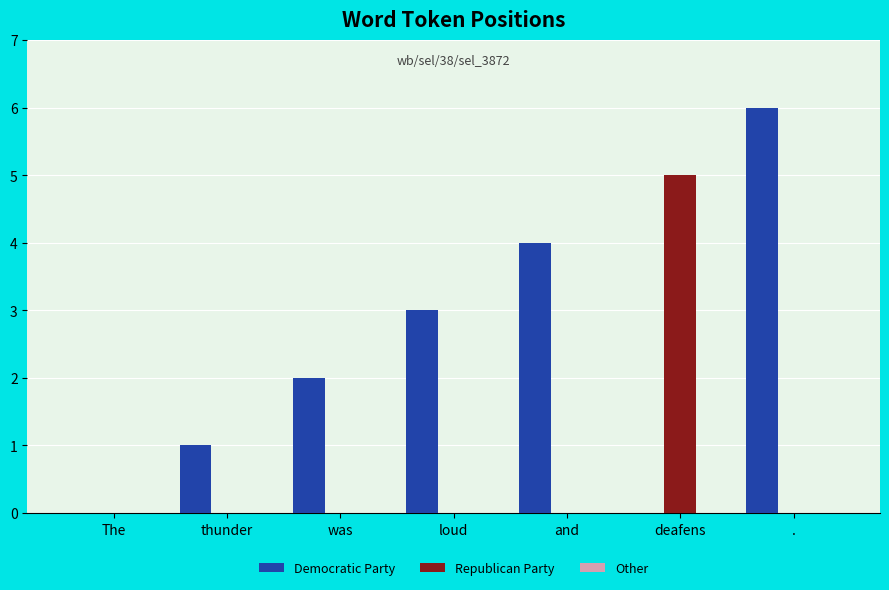

At which category is the sum across all series the highest?

.